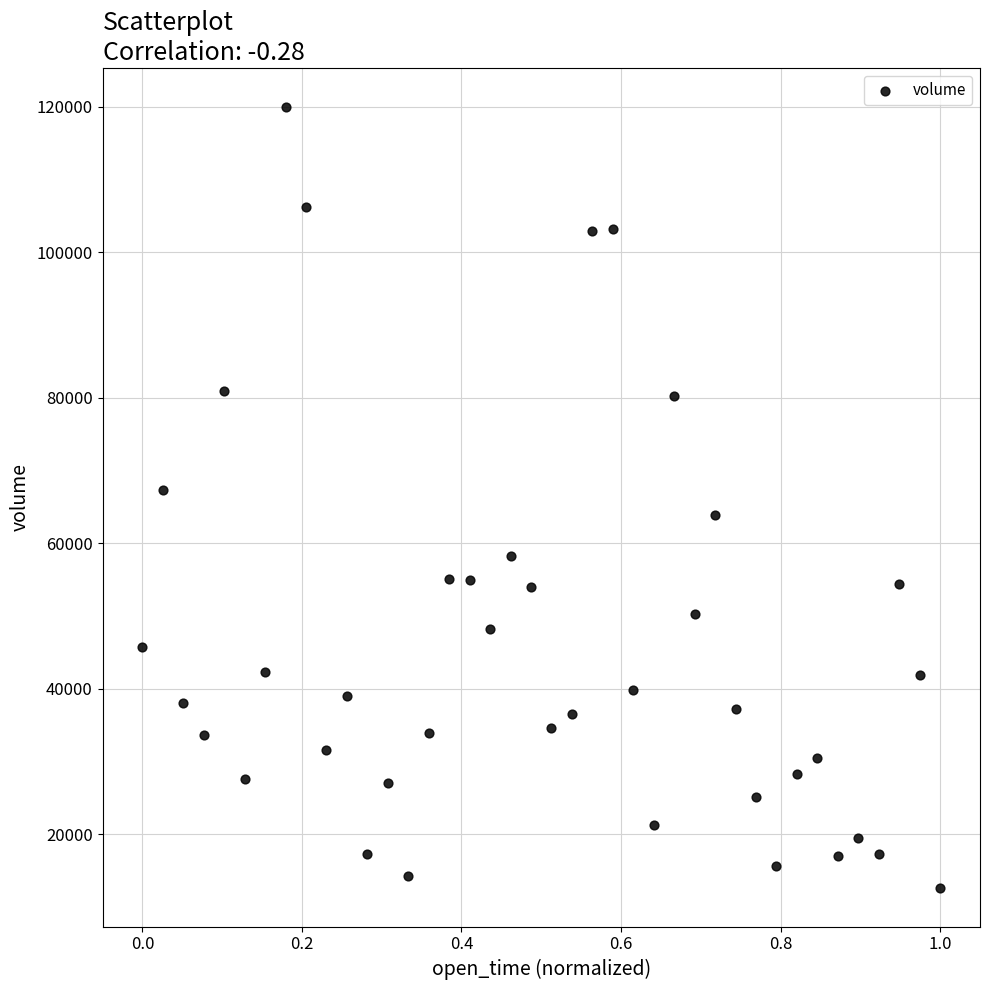

What is the range of Y values (max minus min)?

107220